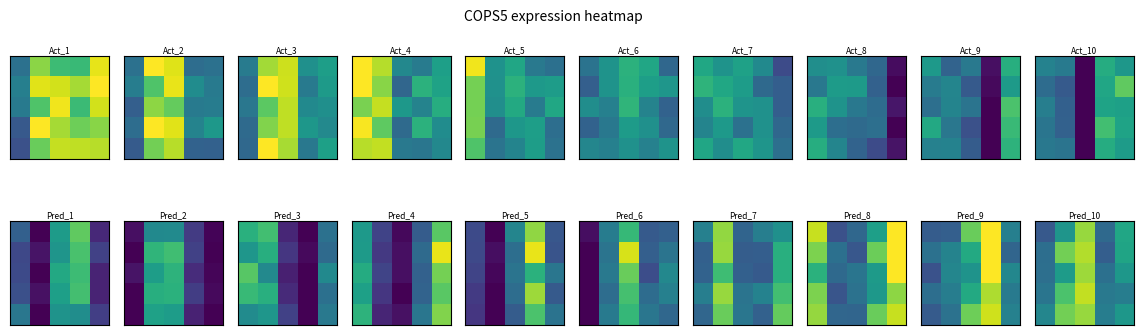

At which category is the sum across all series the highest?

2